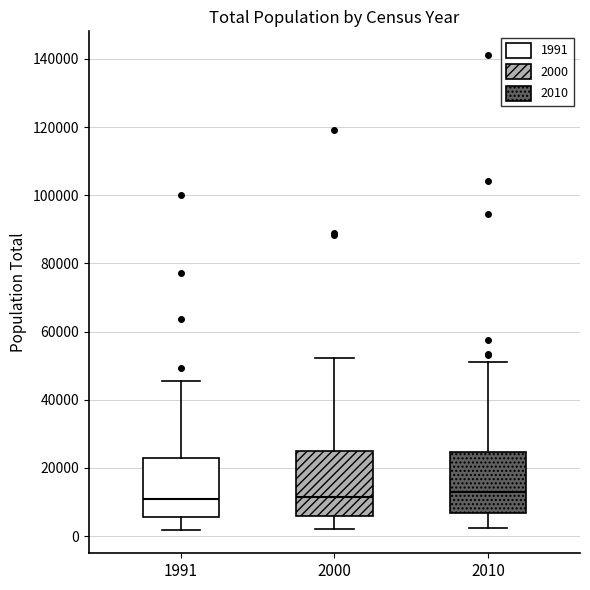

Reading left to right, transcribe this box plot: for each box, give where its median line is, the range the box spans, and where its two whiskers end, as read against the y-axis. The values are not printed on the chart, so give them approximately, as read against the axis.

1991: median 10000, box 6000 to 22000, whiskers 2000 to 46000
2000: median 12000, box 6000 to 24000, whiskers 2000 to 52000
2010: median 12000, box 6000 to 24000, whiskers 2000 to 52000